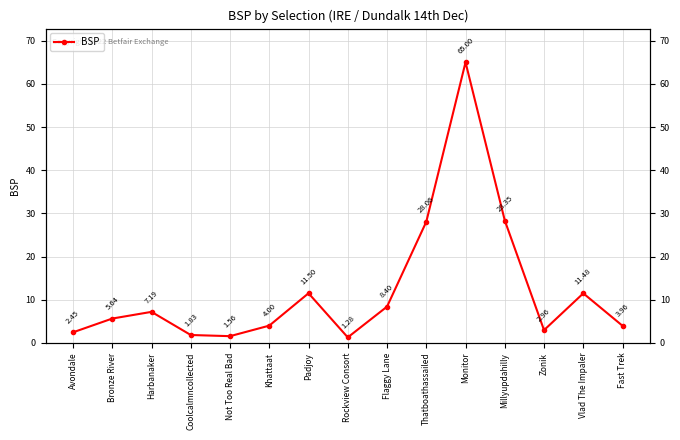

What is the label of the 5th point from the left?

Not Too Real Bad